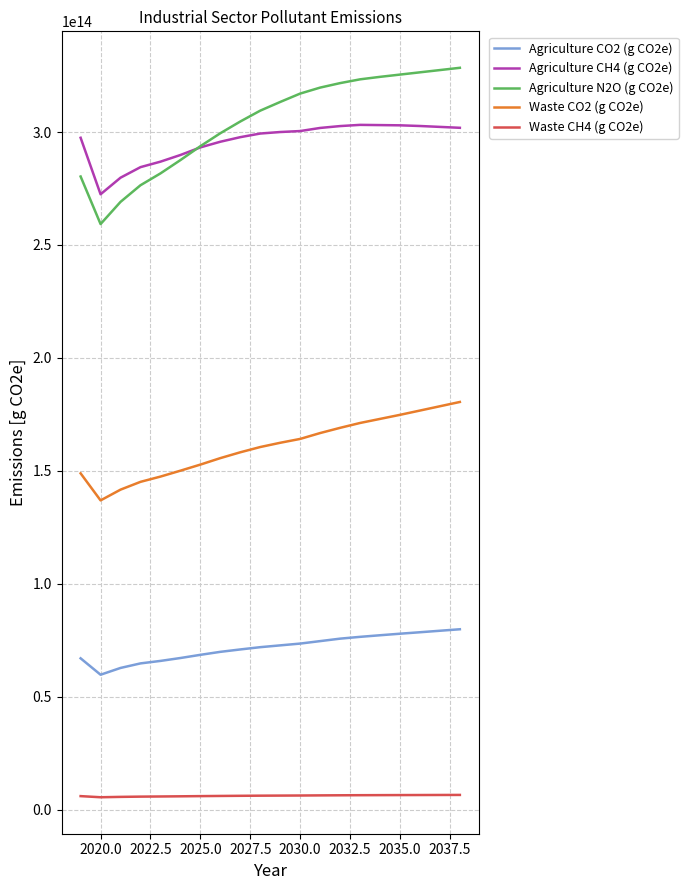

True or false: Waste CH4 (g CO2e) and Agriculture CH4 (g CO2e) cross at least once.

False